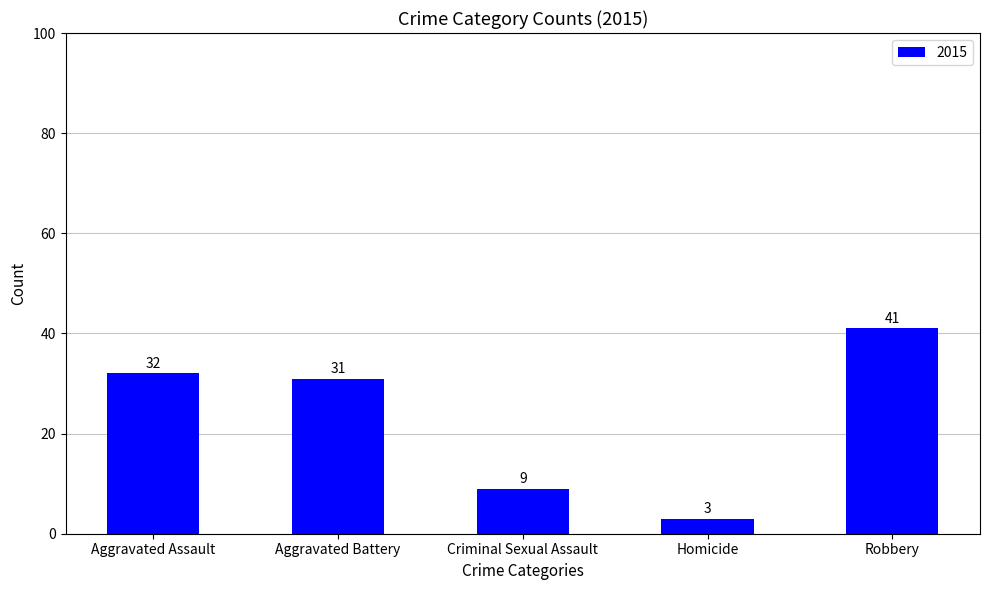

Which category has the highest value across all series?

Robbery